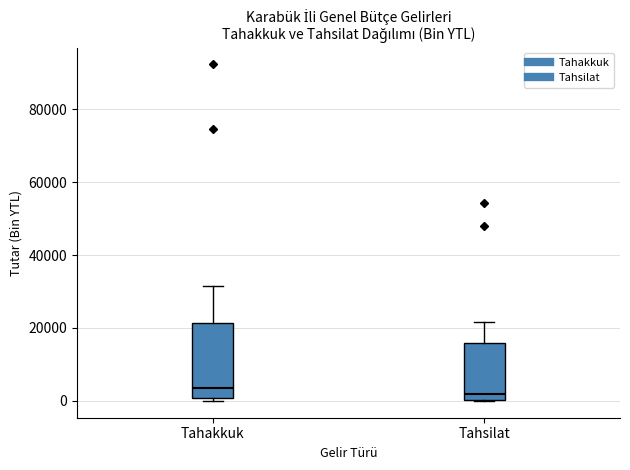

Which box is the tallest, from its lower edge to its upper edge?

Tahakkuk